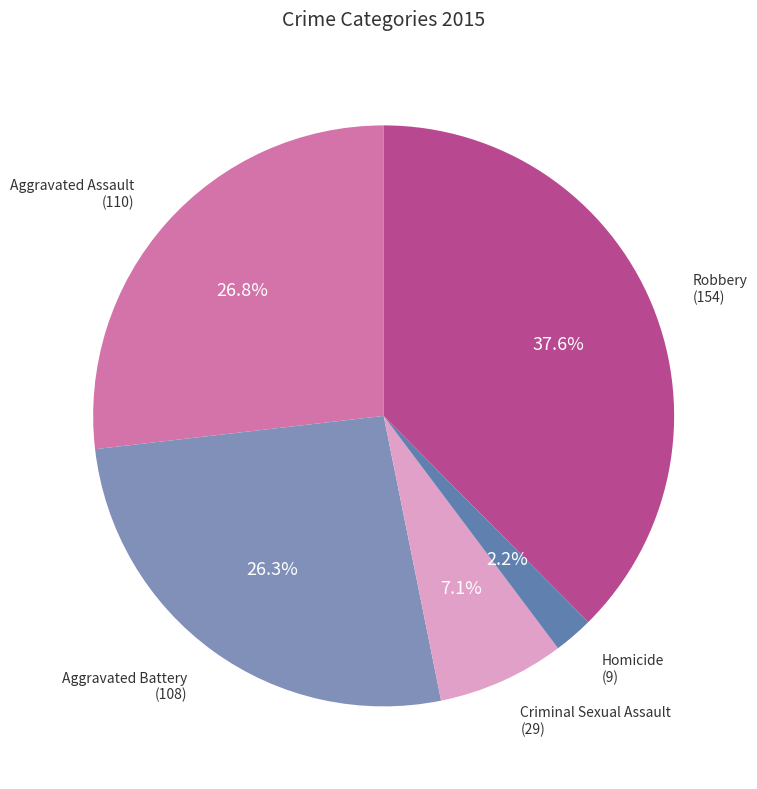

Count the number of slices in the pie.

5